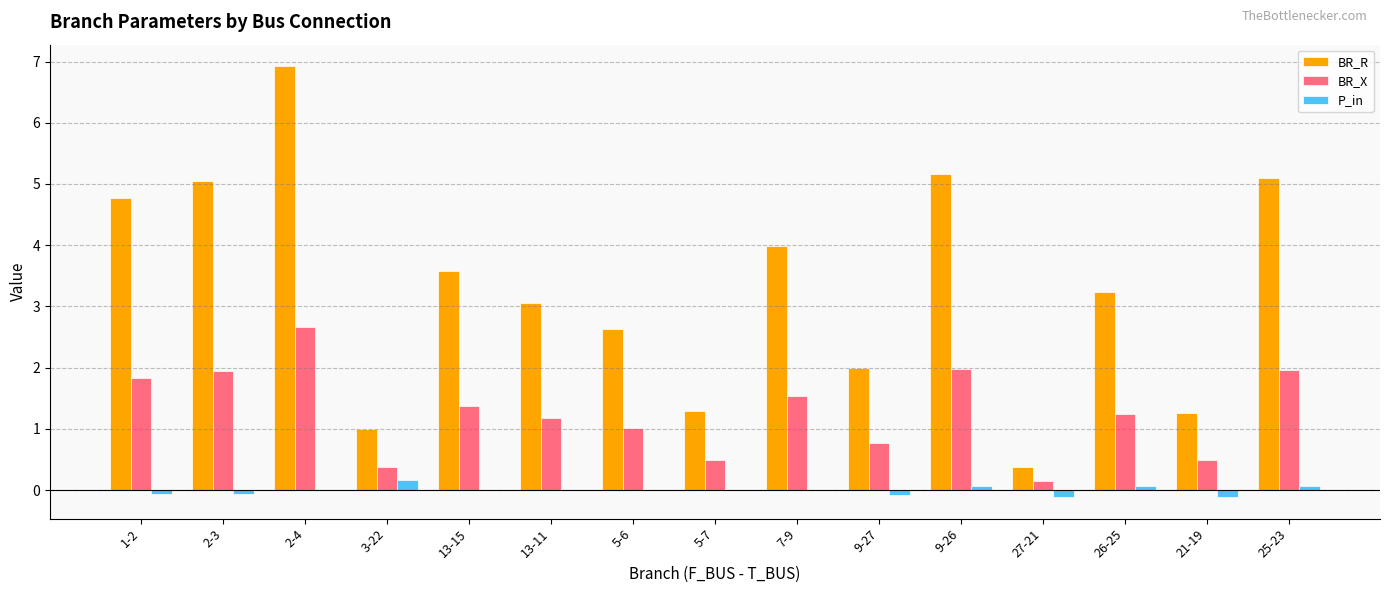

The value of P_in at 9-27 is -0.1. True or false?

True